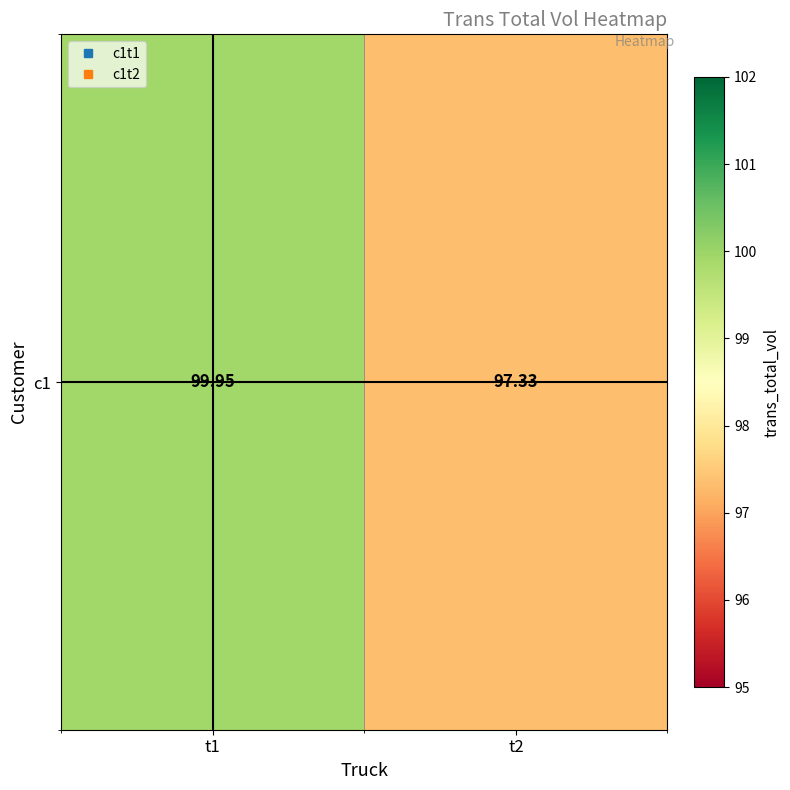

Read the value at t1.

99.9